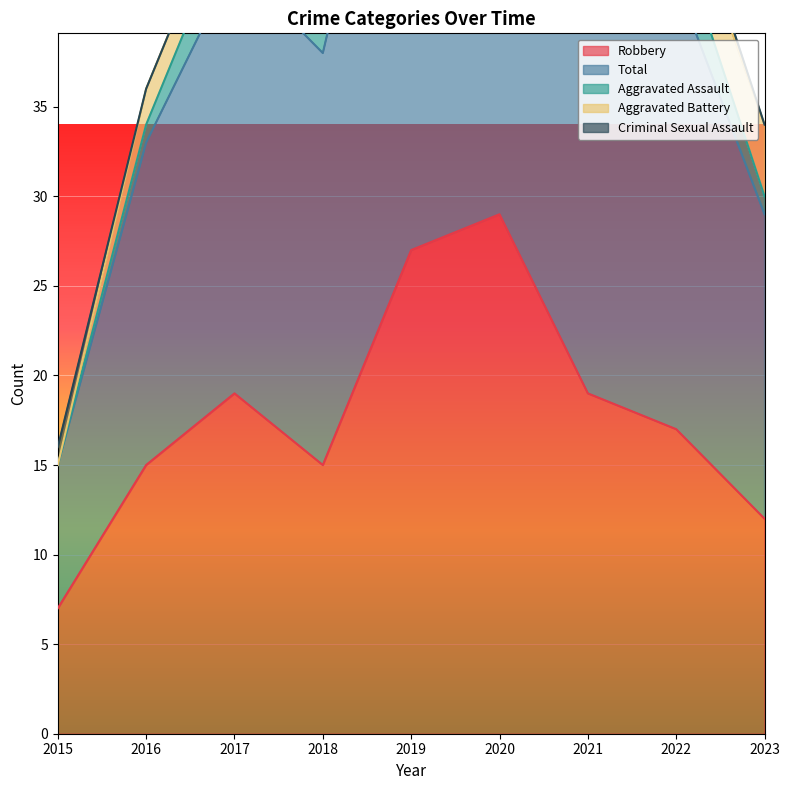

Between 2016 and 2021, which series saw the biggest shift?

Total